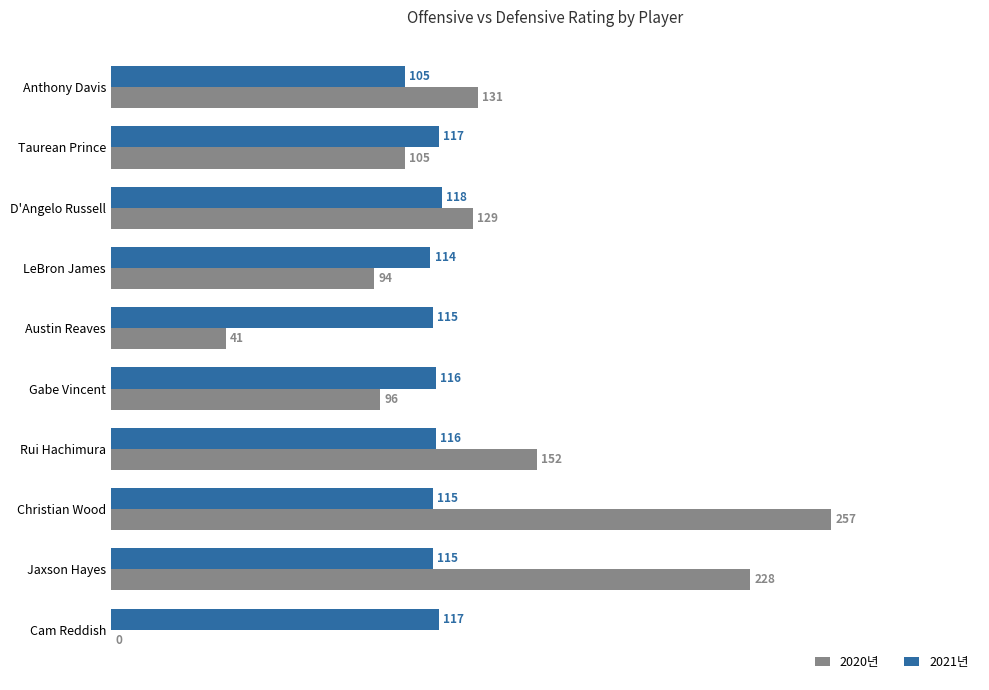

Which series has the widest spread of values?

2020년